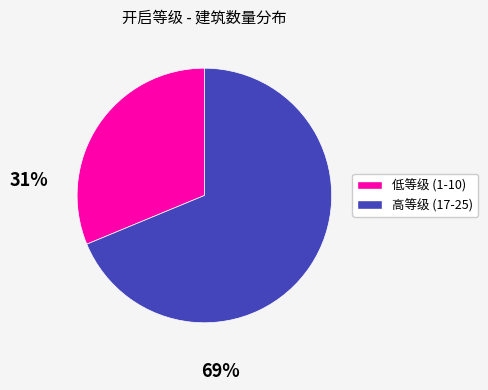

Does any single category account for the majority?

Yes